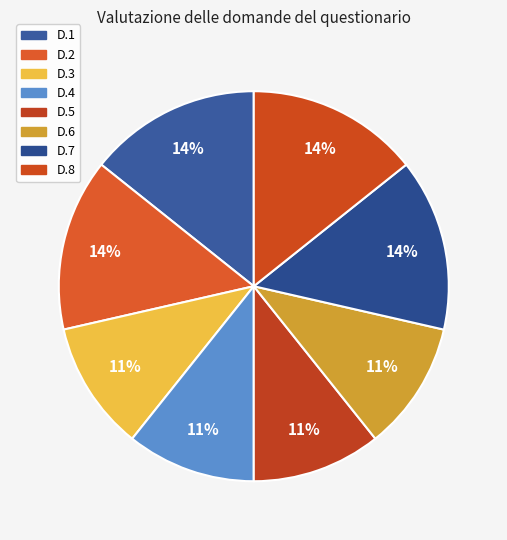

To the nearest percent, what portion does D.5 represent?

11%